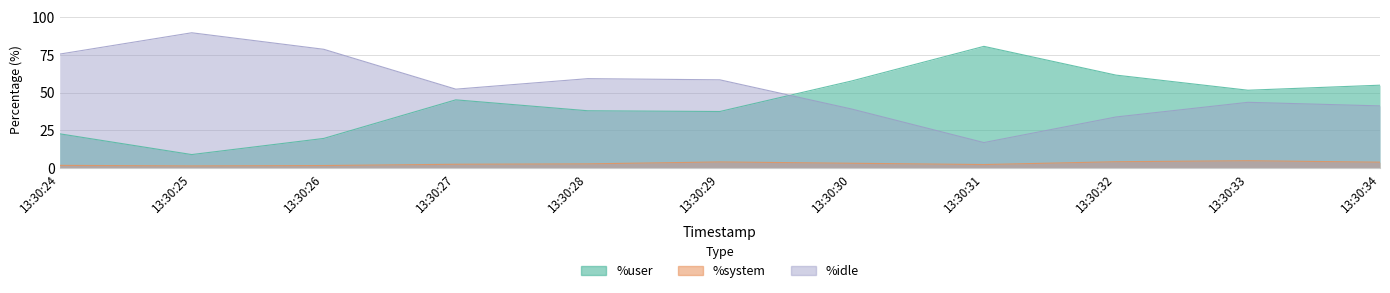

How many values in the %idle series exceed 52?

6